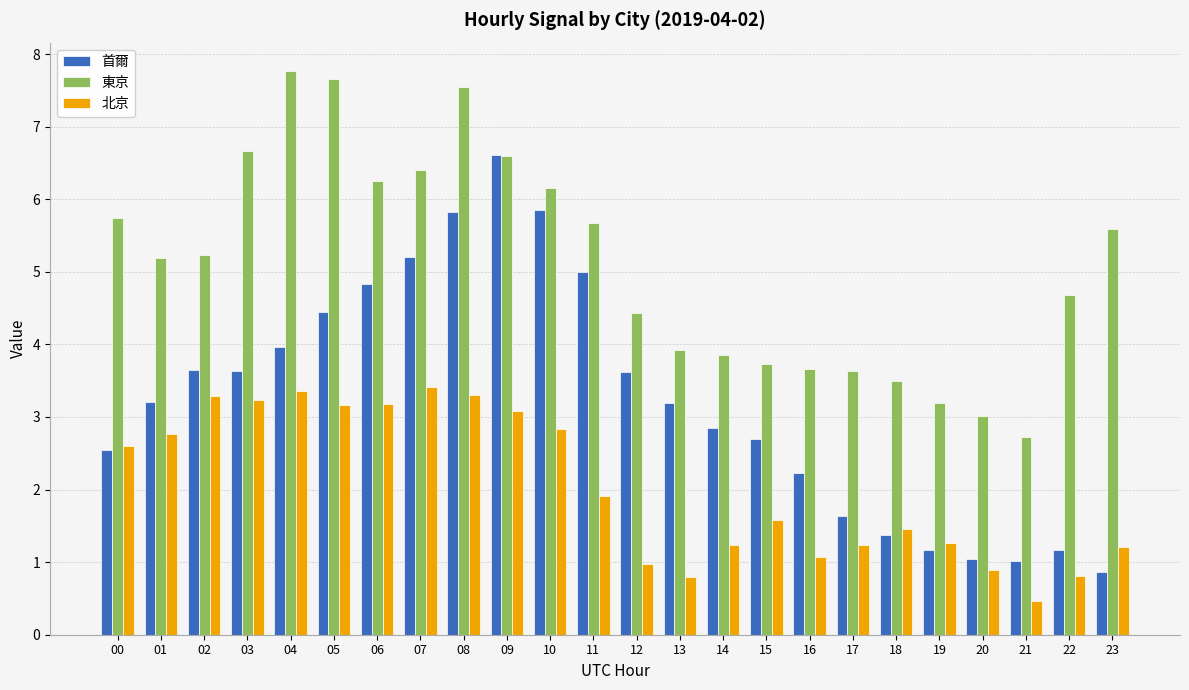

What is the maximum value shown in the chart?

7.8